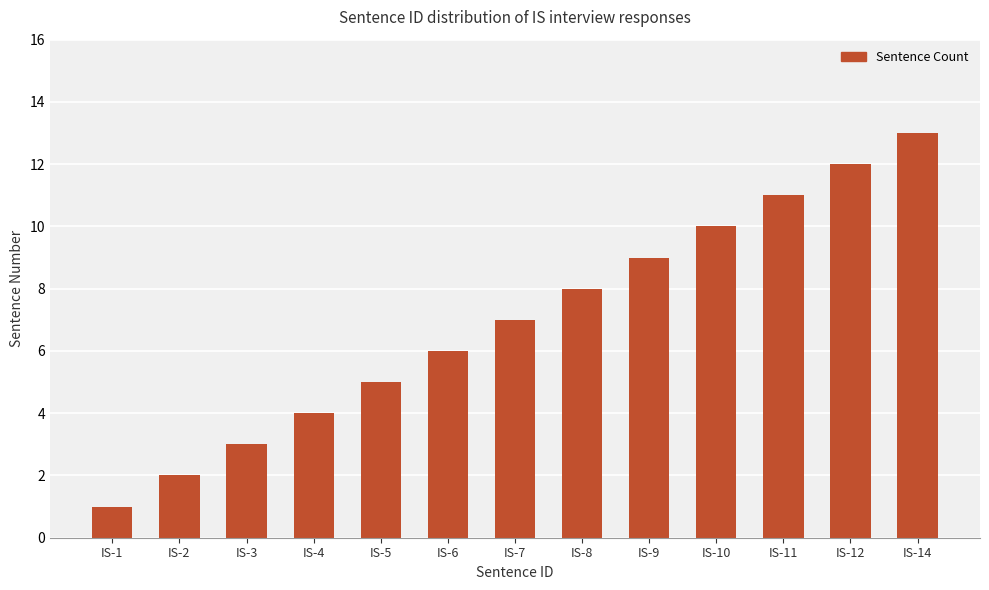

List the labels in order of value, smallest first.

IS-1, IS-2, IS-3, IS-4, IS-5, IS-6, IS-7, IS-8, IS-9, IS-10, IS-11, IS-12, IS-14